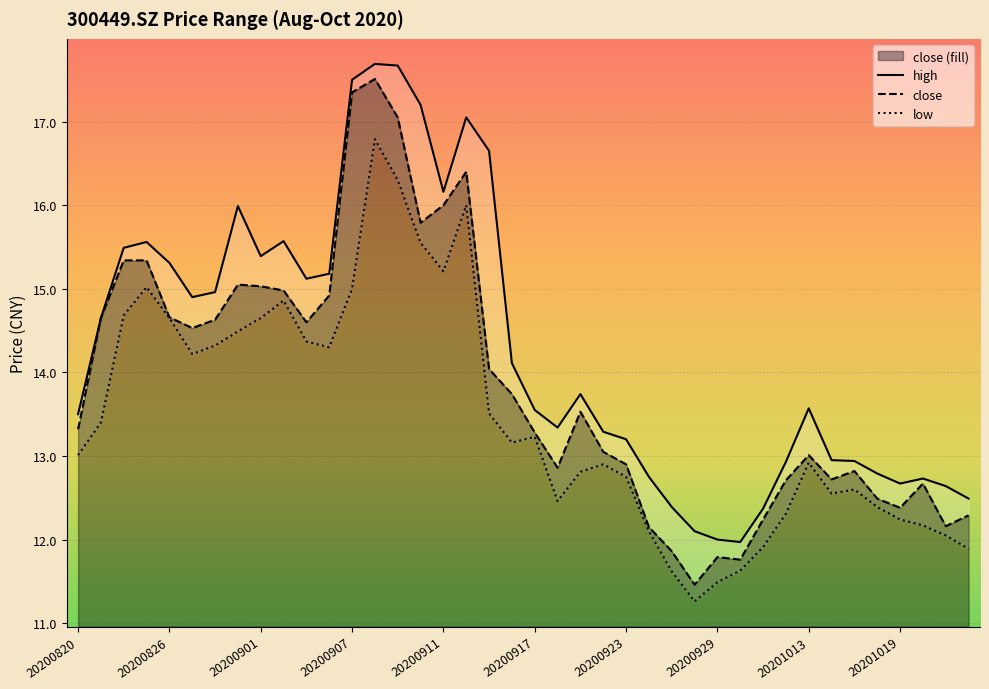

At which label does high first exceed 13?

20200820